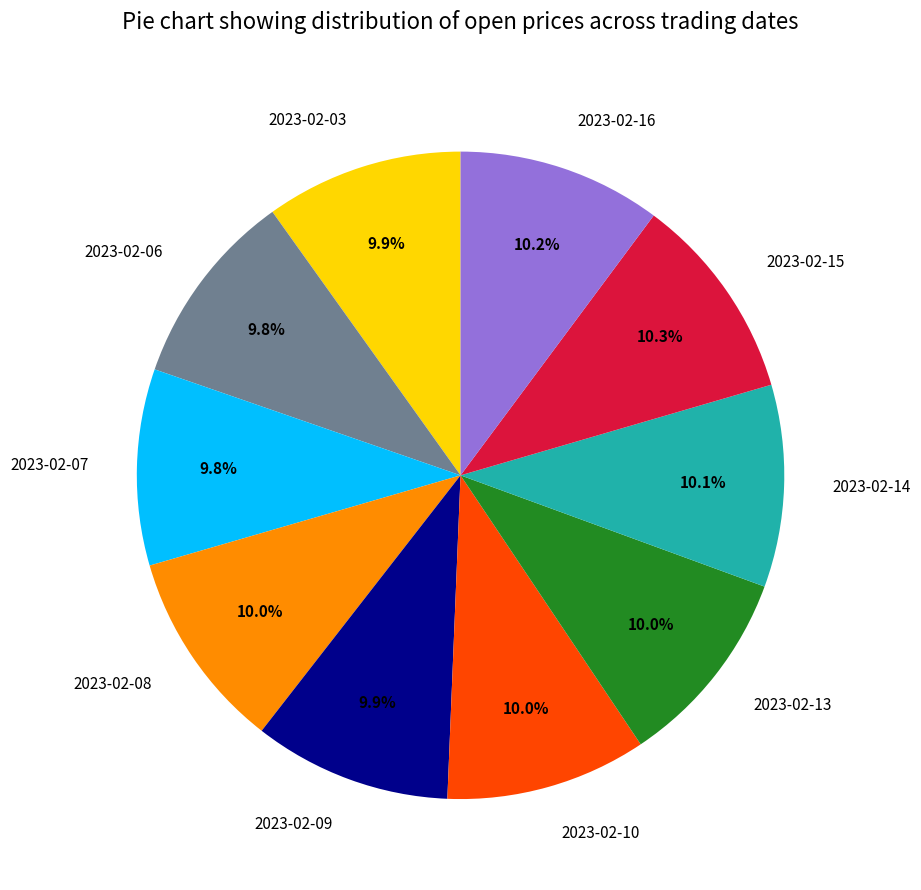

How many segments does this pie chart have?

10